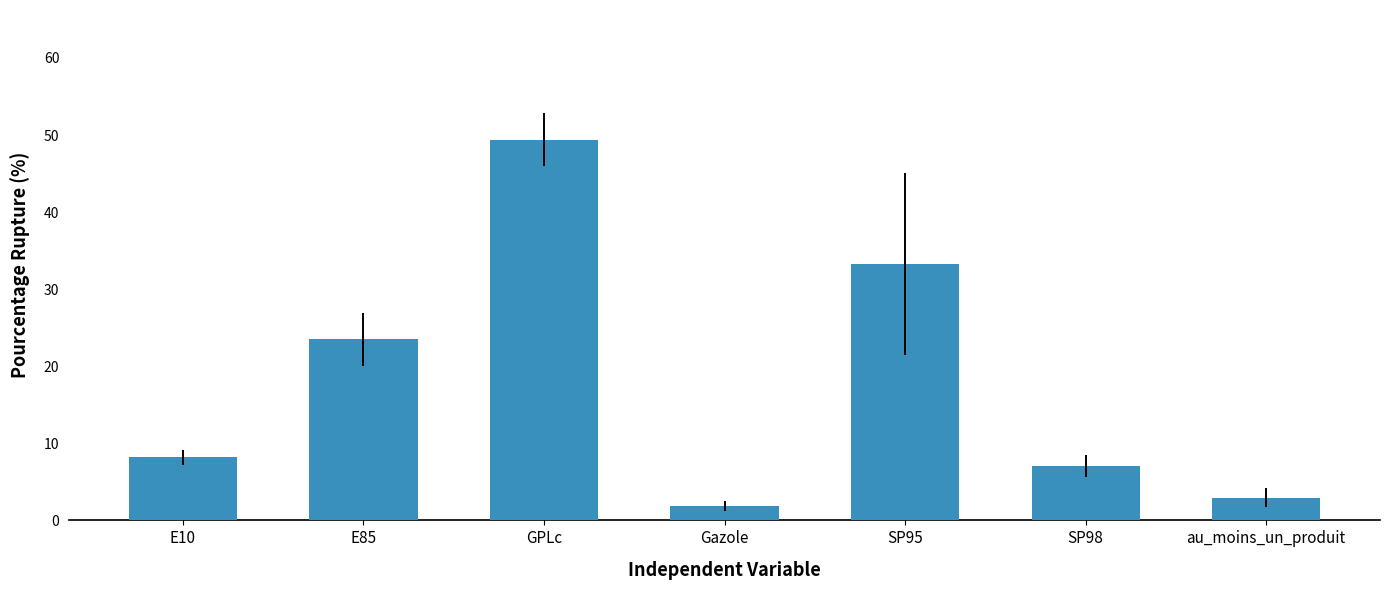

Where is the data nearest to the value 25?

E85